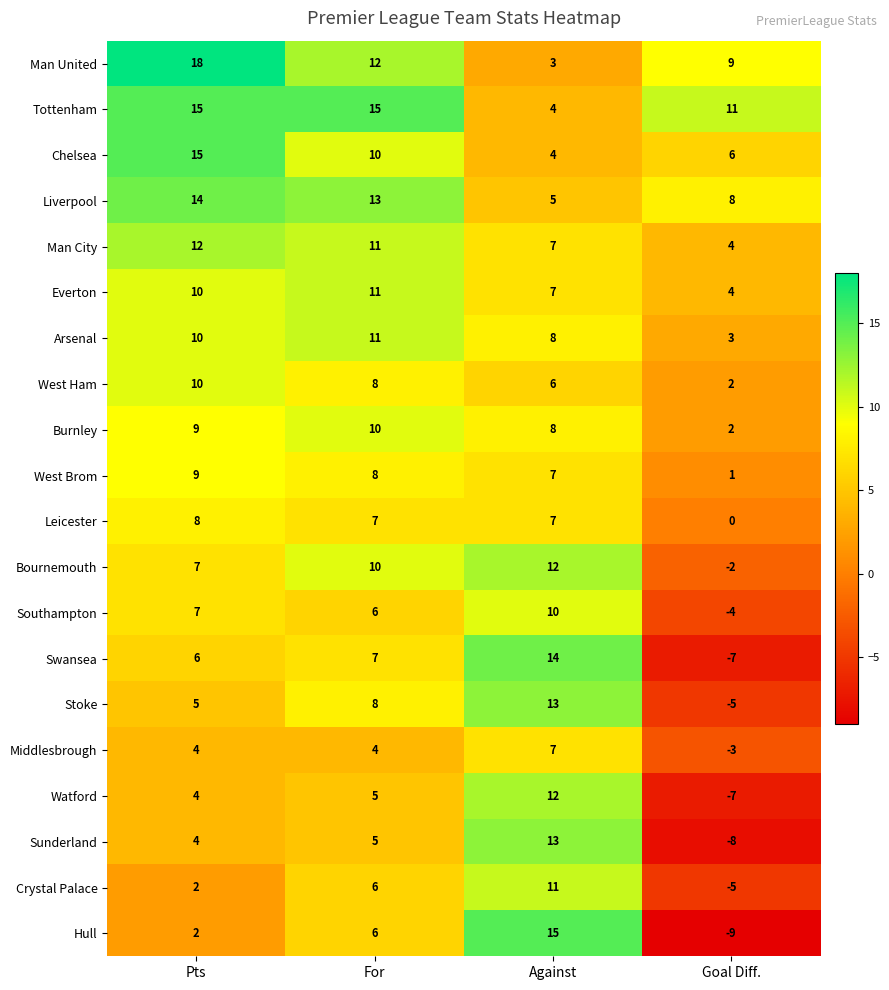

Is it true that Swansea equals -10 at Goal Diff.?

False